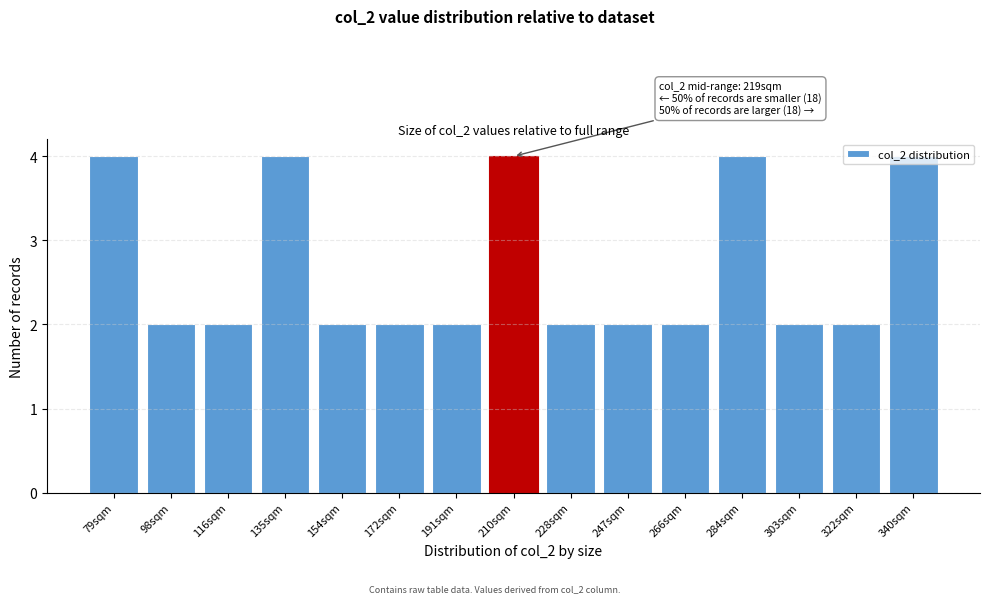

Is it true that the value at 191sqm is 2?

True